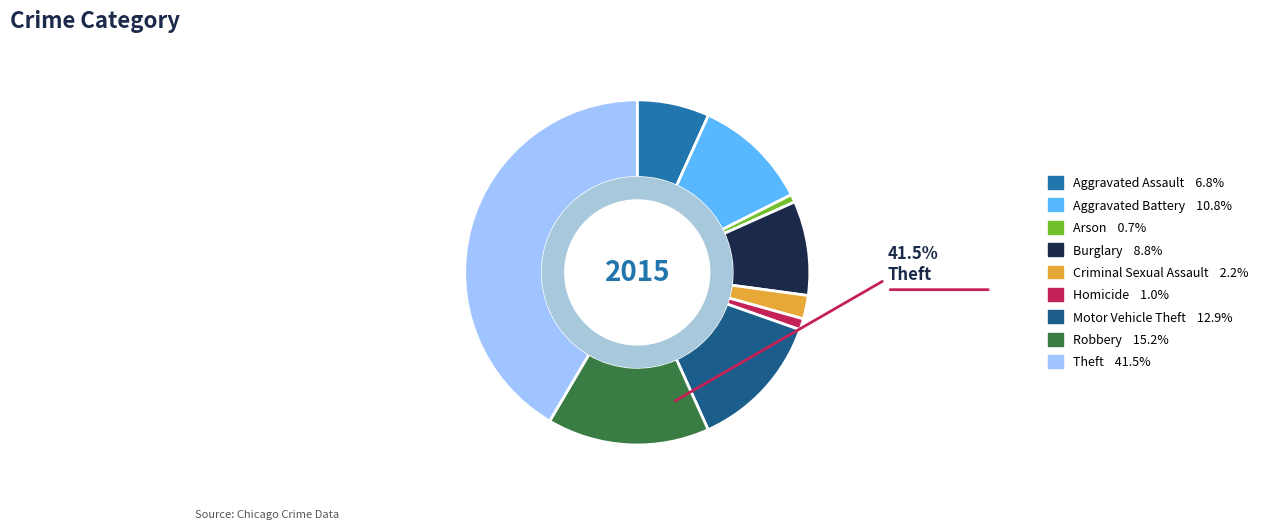

What is the ratio of the value at Motor Vehicle Theft to the value at Robbery?

0.8